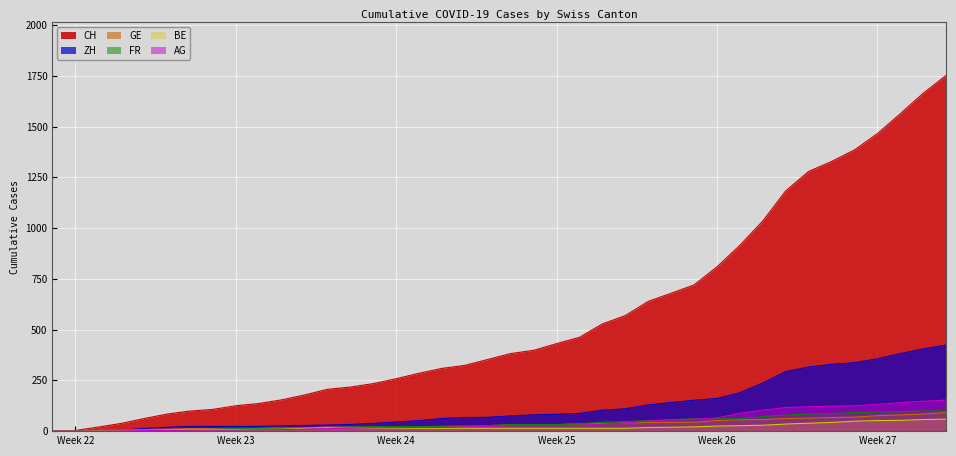

At how many categories does at least one series exceed 631?

14